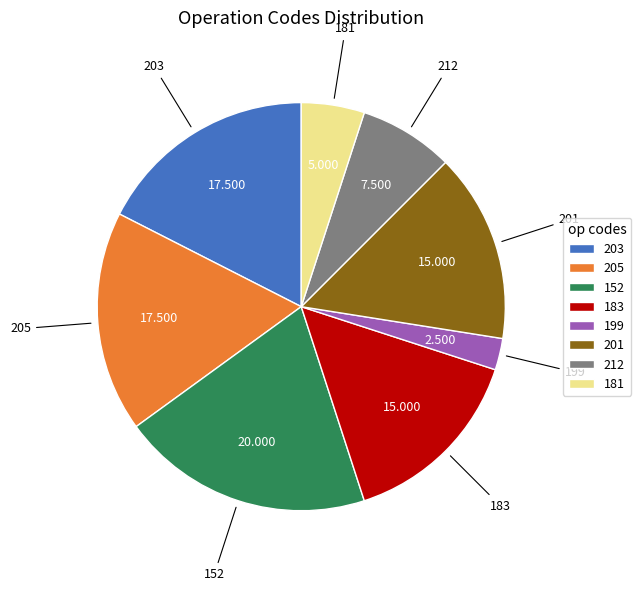

Combined, do 199 and 212 account for over 50%?

No